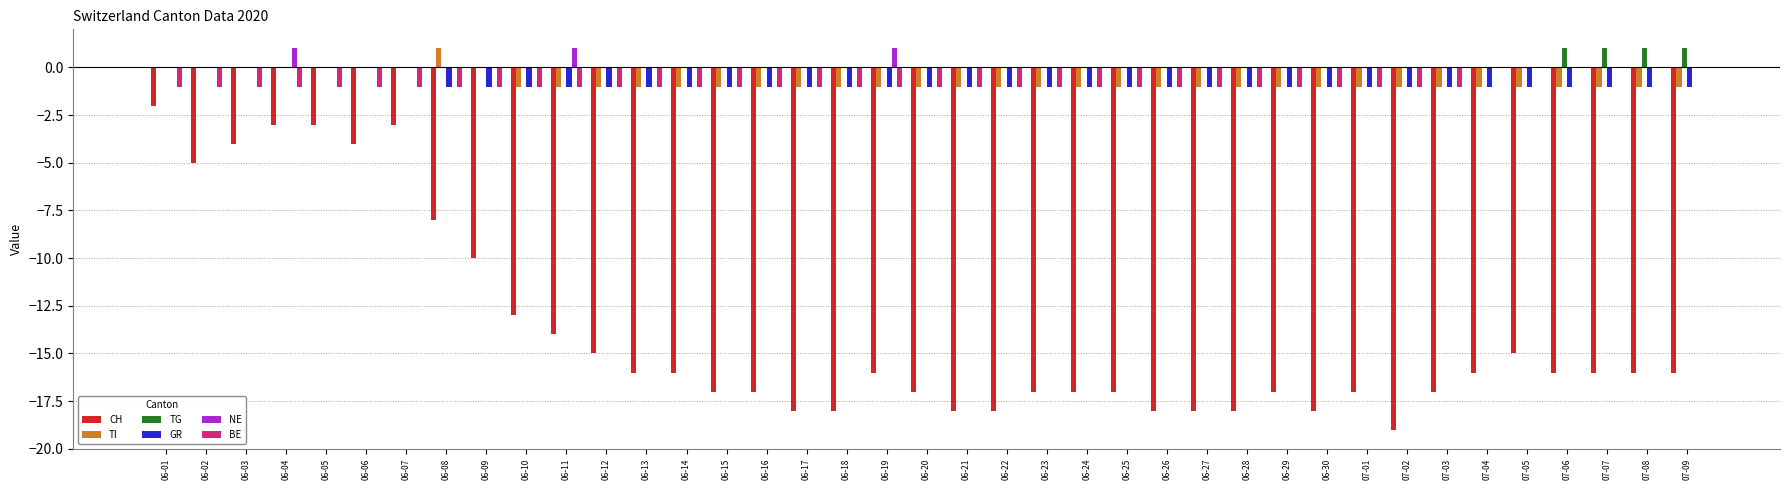

Between 06-18 and 07-04, which series saw the biggest shift?

CH